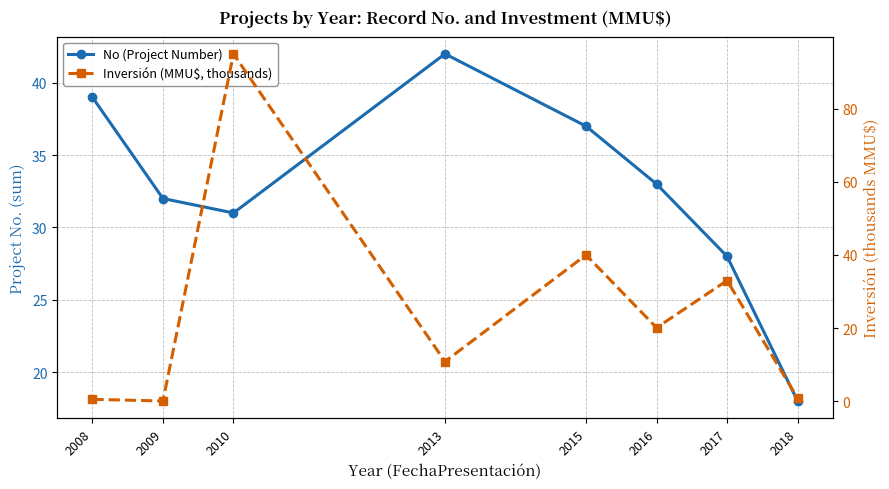

Which series changed the most between 2008 and 2009?

No (Project Number)